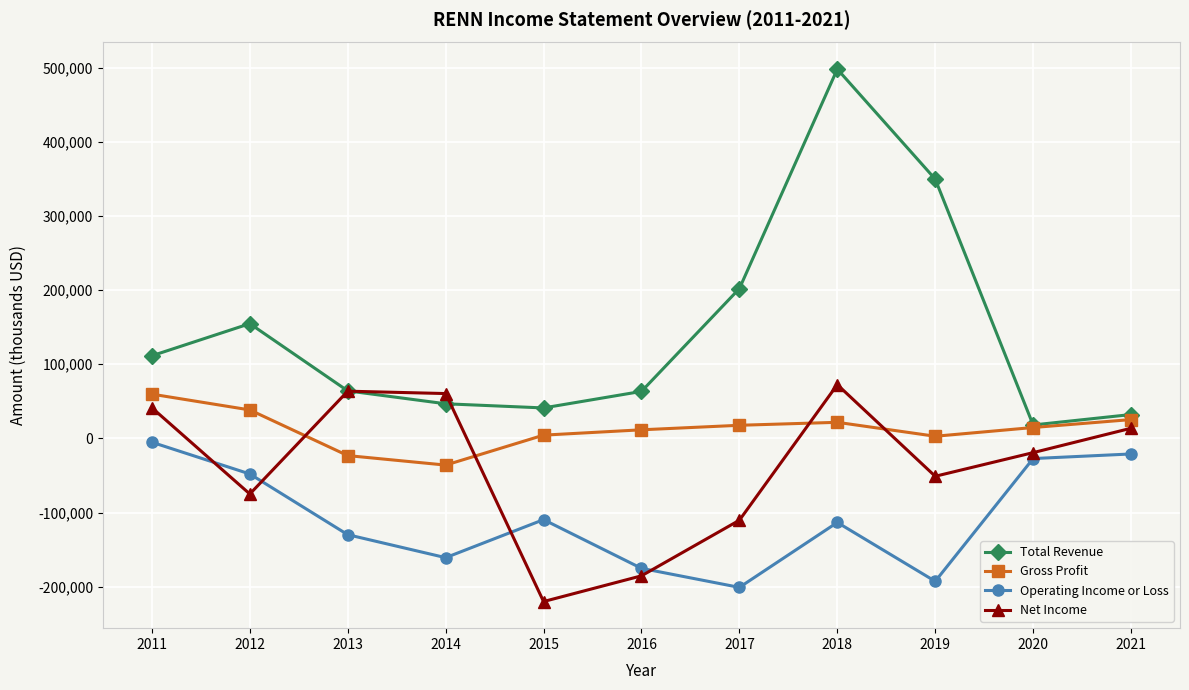

Which series has the largest range (max minus min)?

Total Revenue